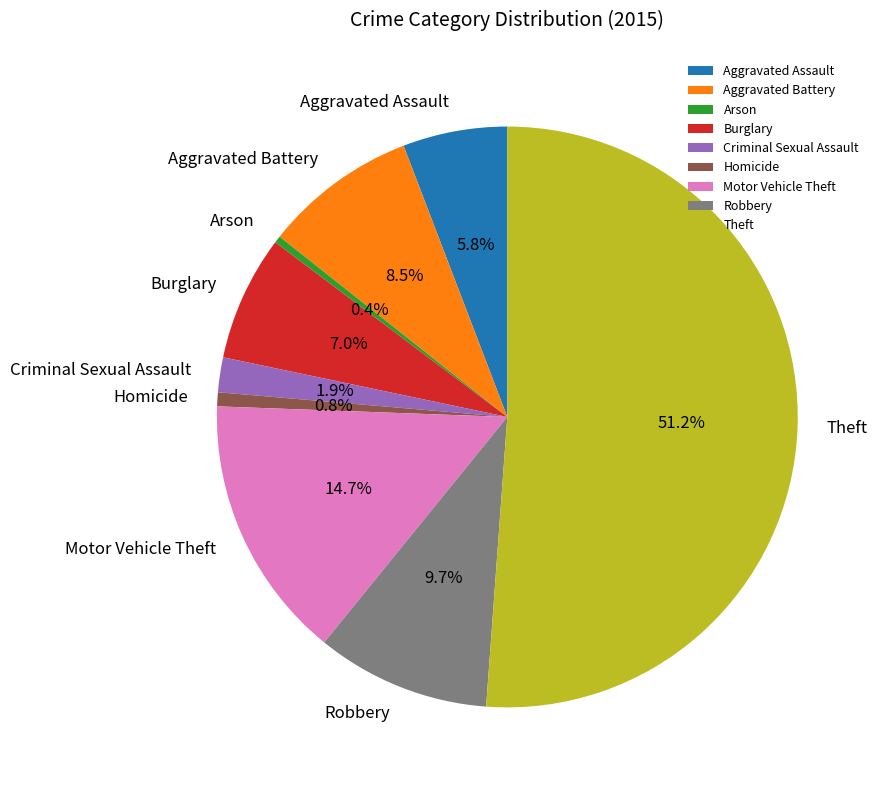

To the nearest percent, what is the difference between the Burglary and Aggravated Battery slice percentages?

2%